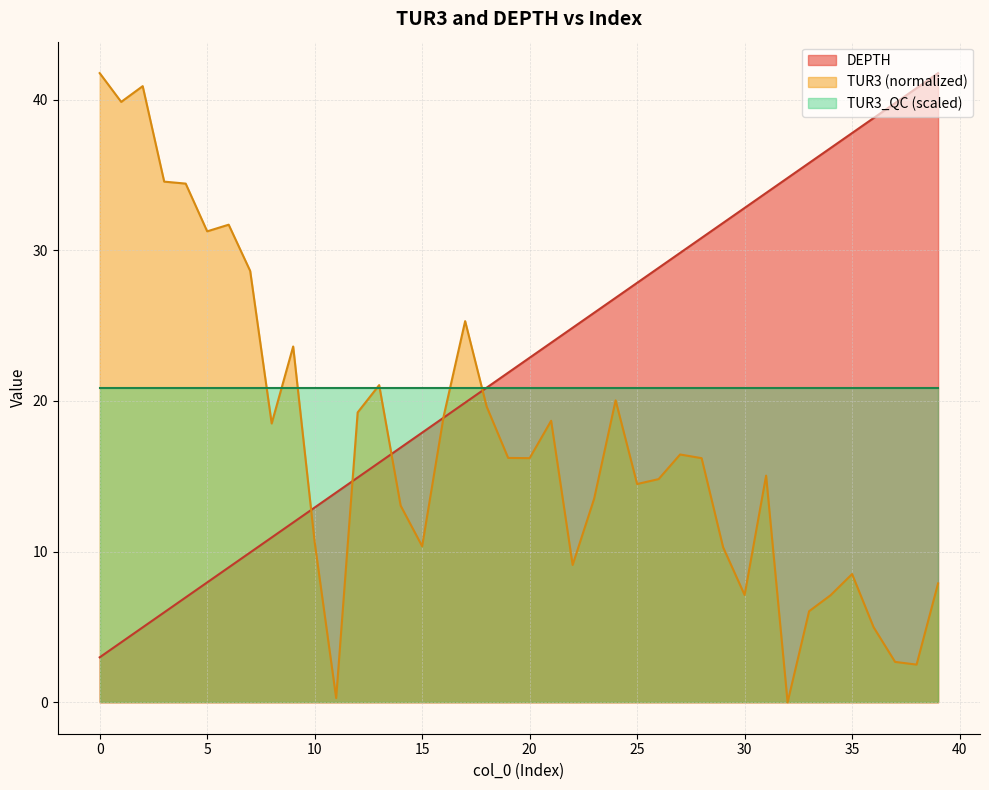

How many times do DEPTH and TUR3 cross each other?

5